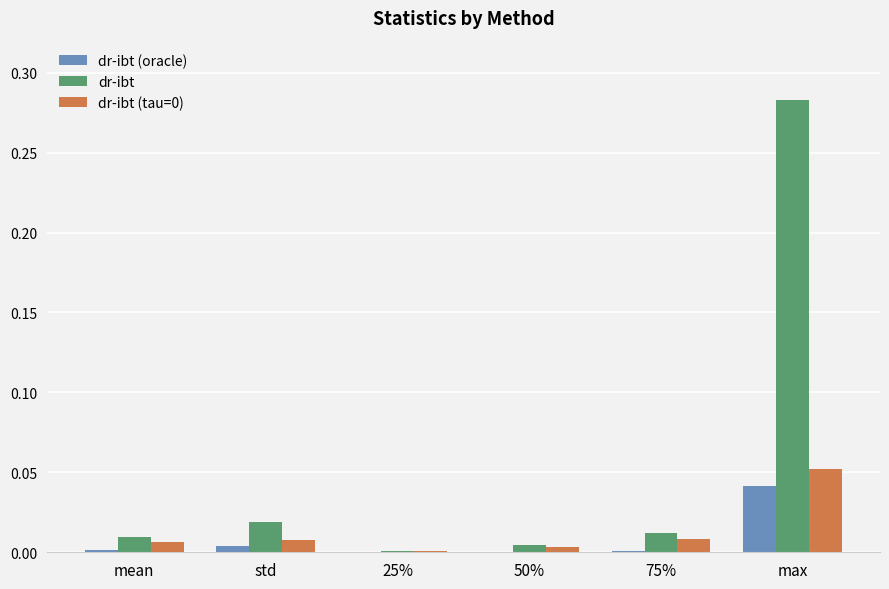

Which label corresponds to the largest value in the chart?

max